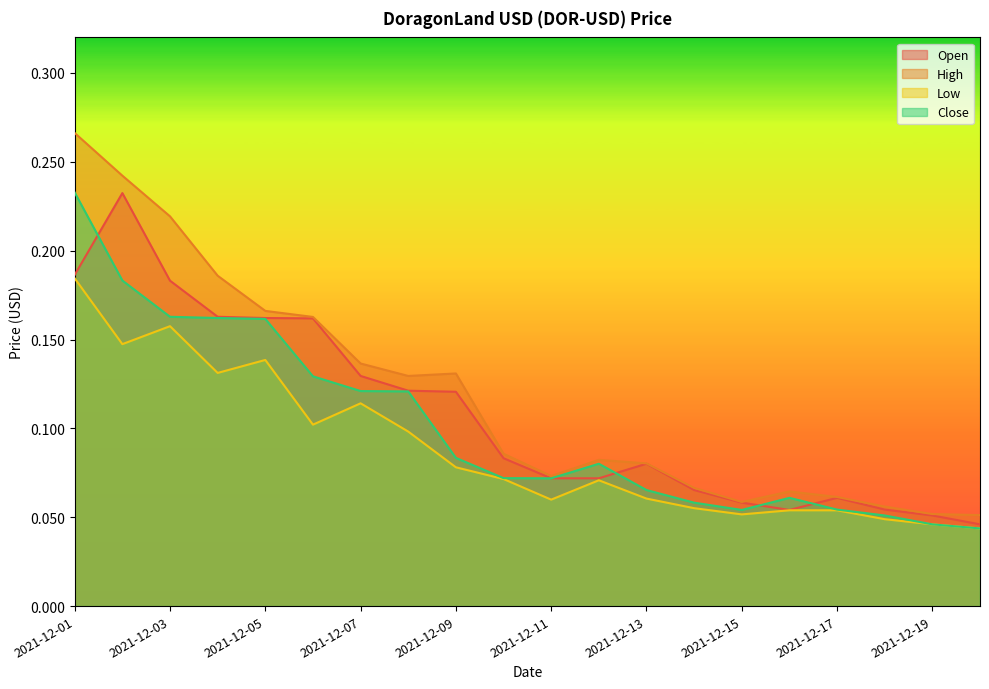

The Low series shows 0.2 at 2021-12-03. True or false?

True